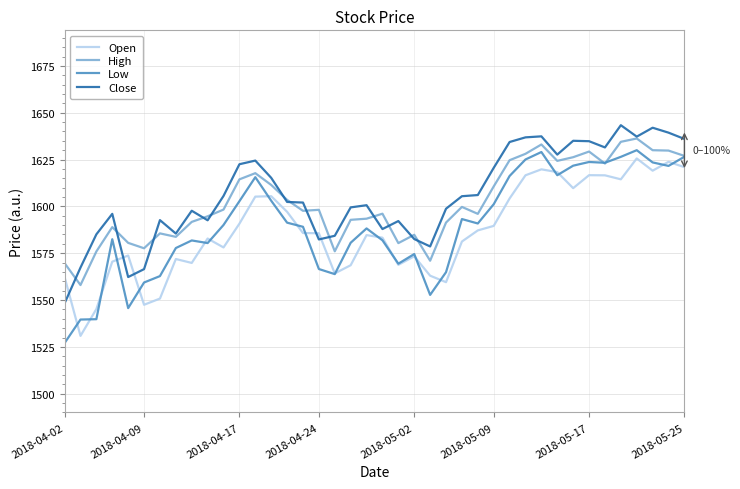

Which series has the largest range (max minus min)?

Low